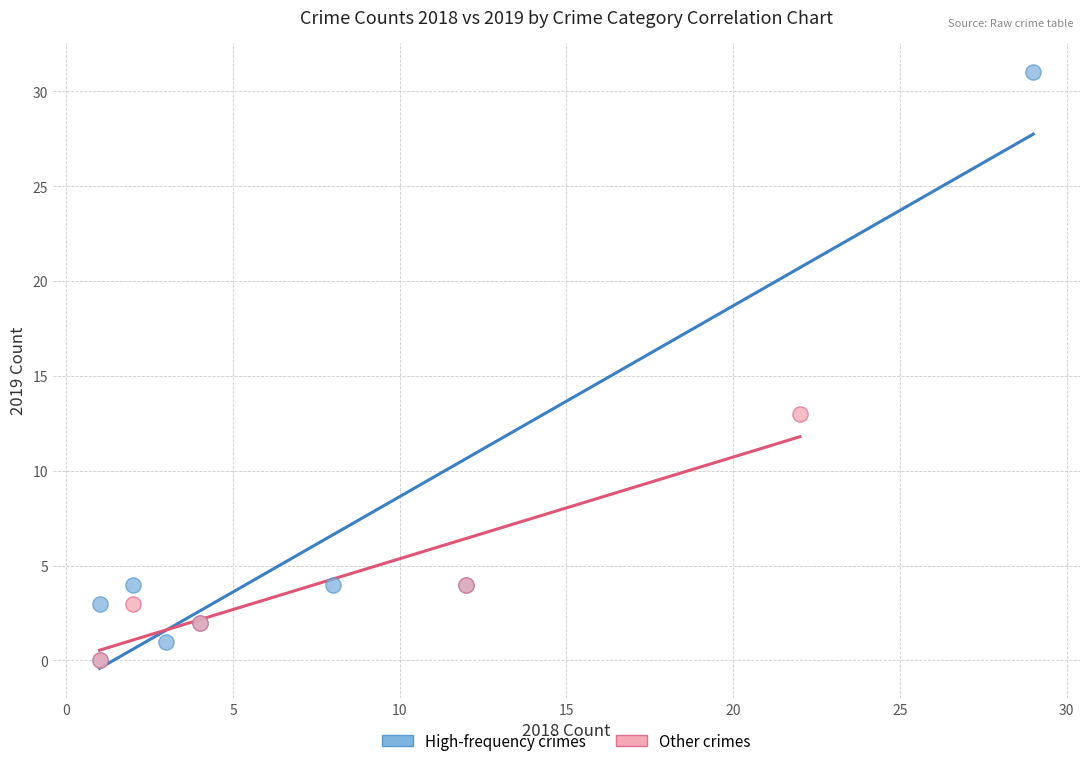

Which series reaches the maximum Y coordinate?

High-frequency crimes